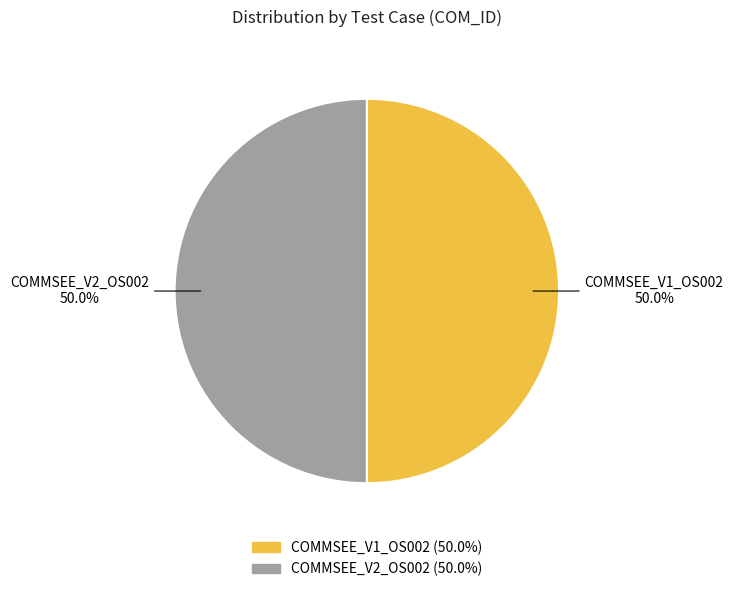

Do COMMSEE_V1_OS002 and COMMSEE_V2_OS002 together represent more than half of the pie?

Yes